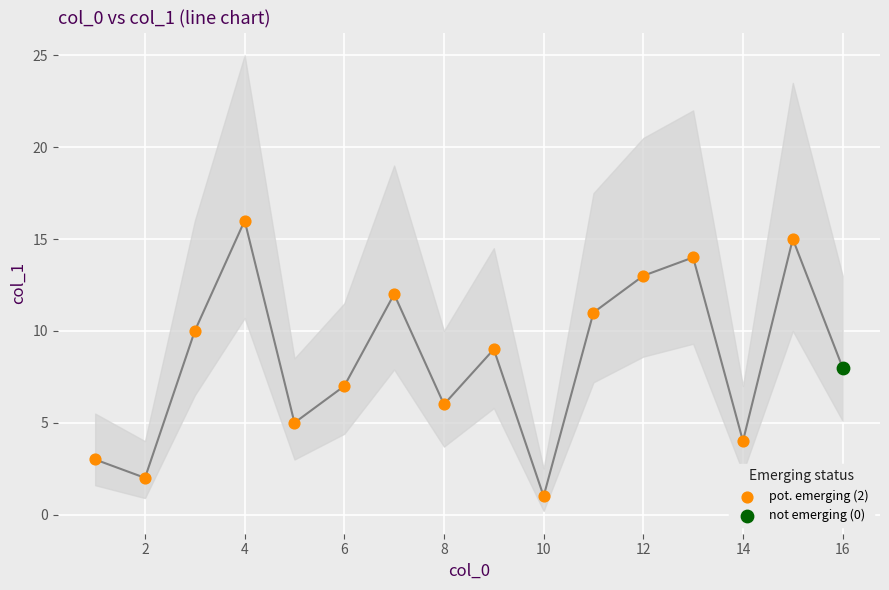

Between 4 and 10, which is larger?

4